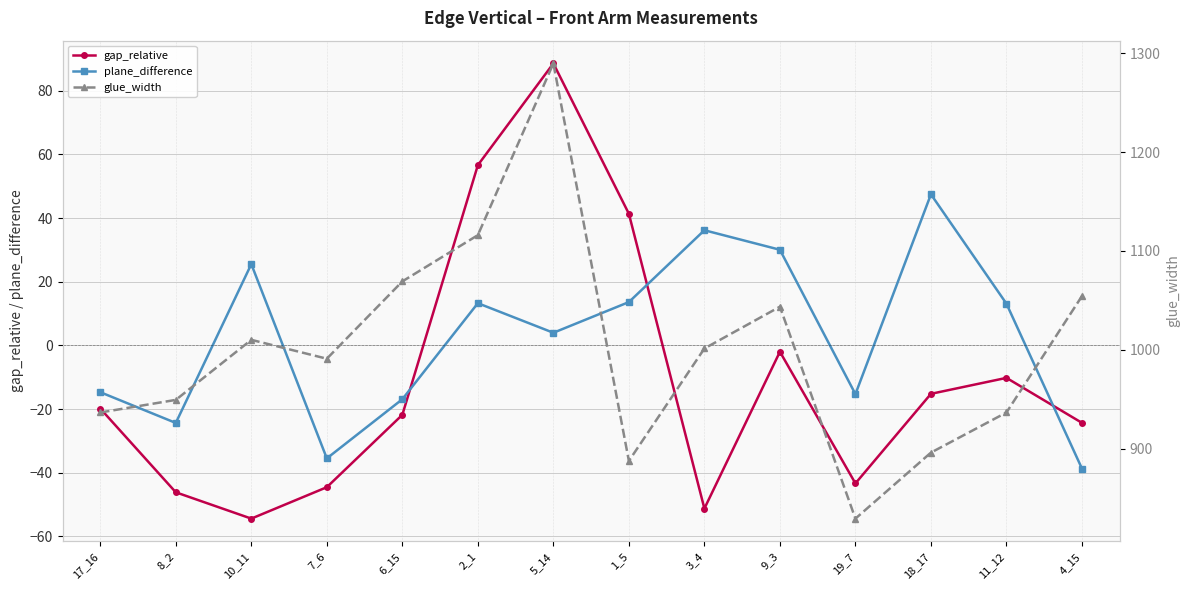

At how many categories does at least one series exceed 744?

14